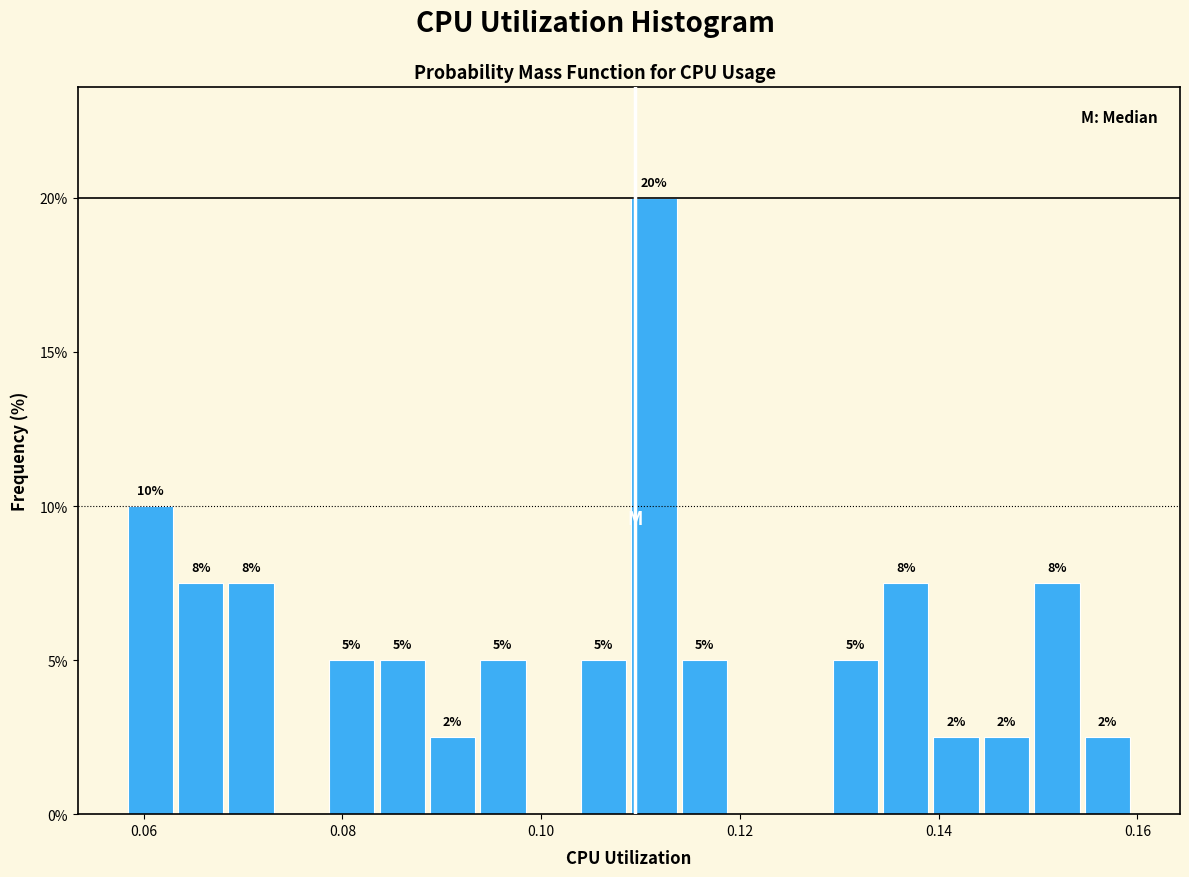

Read against the x-axis, roughly where is the centre of the tallest bar?

0.112